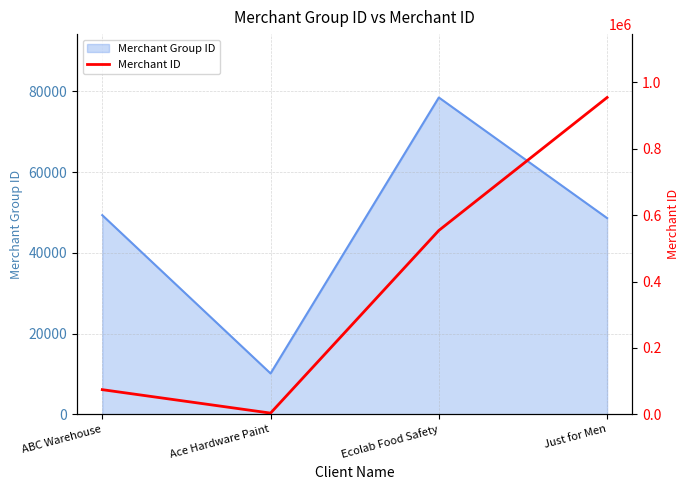

What is the minimum value shown in the chart?

3915